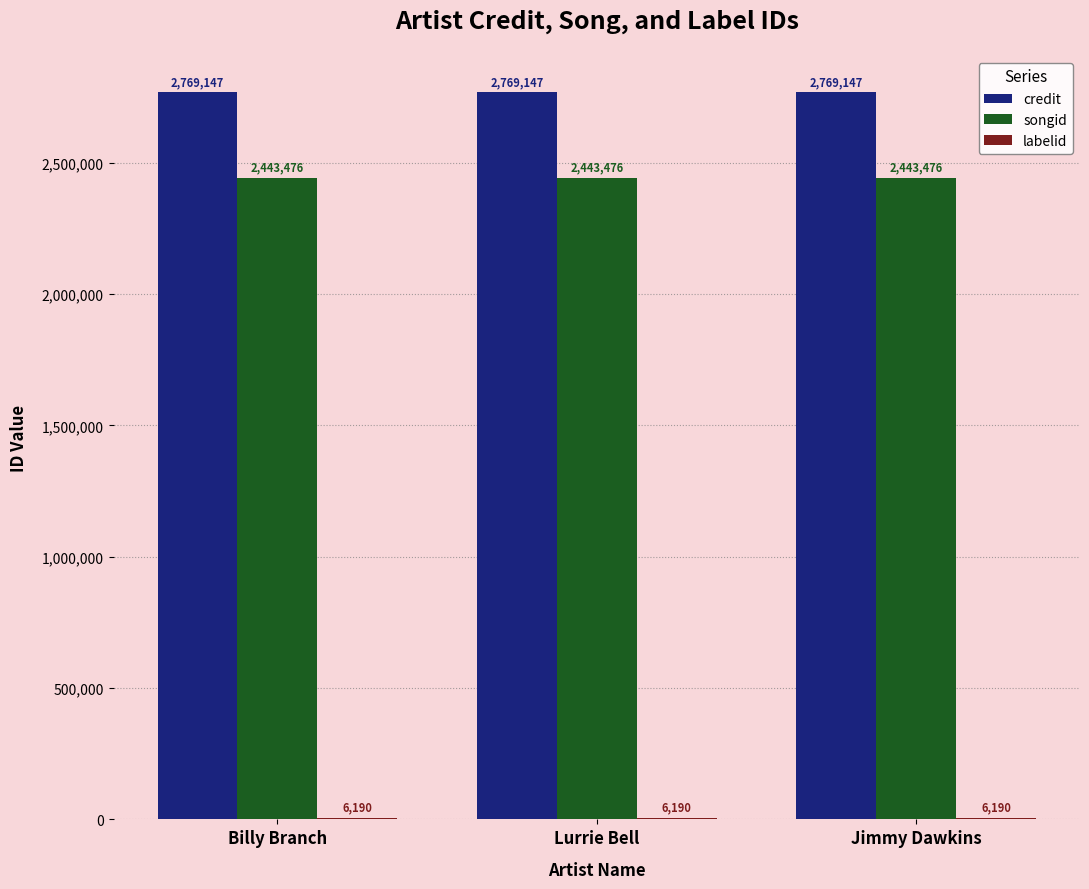

What is the sum of the credit values at Lurrie Bell and Billy Branch?

5538294